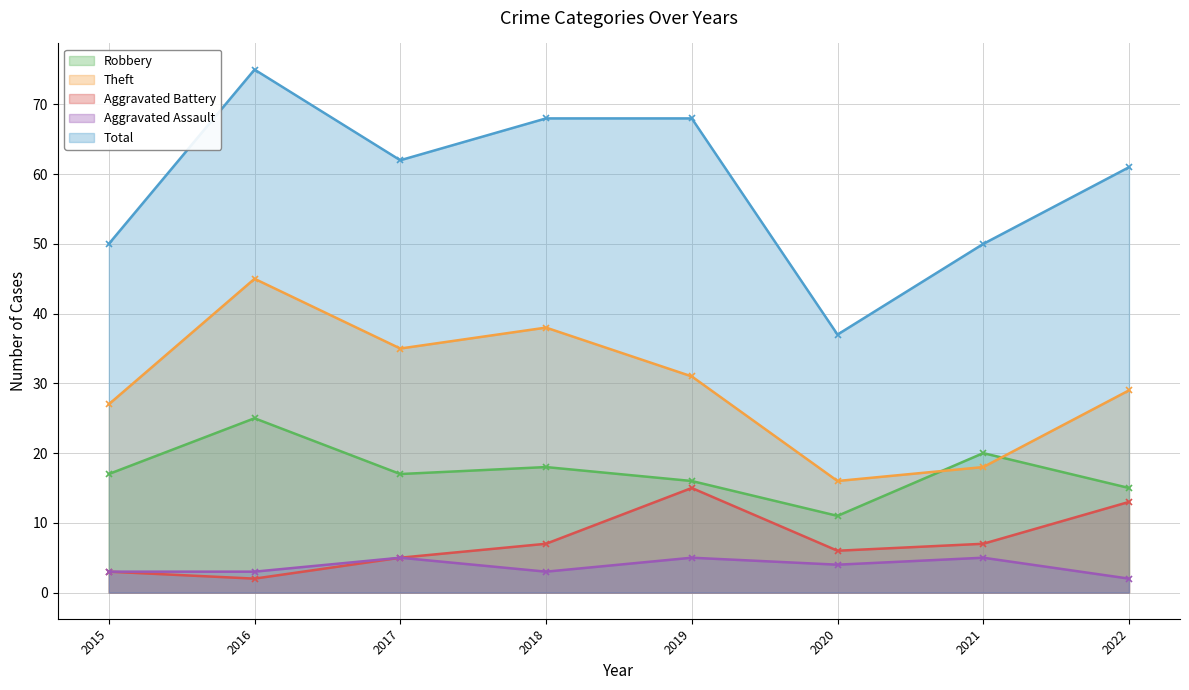

Where is the first local maximum for Aggravated Assault?

2017